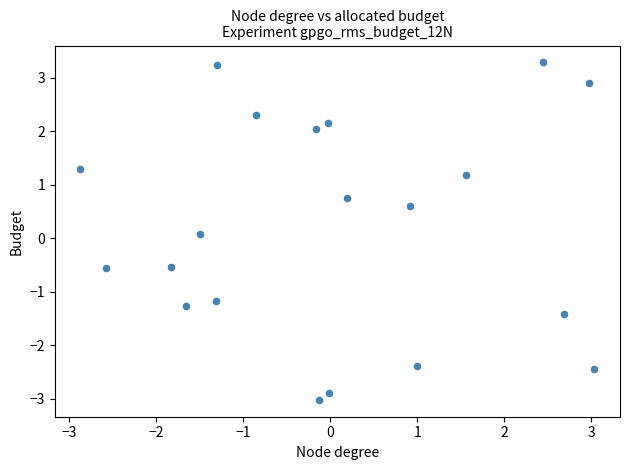

What is the range of X values (max minus min)?

5.9